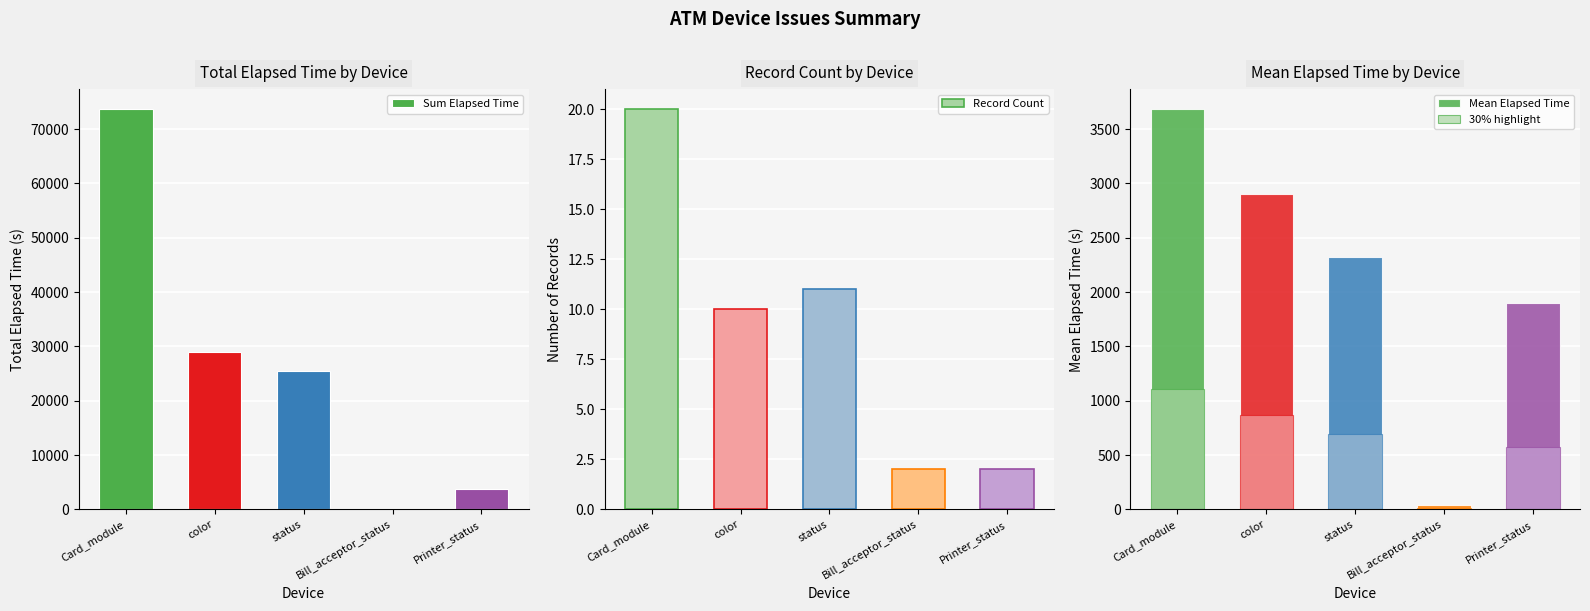

Reading right to left, extract all data points from this chart.

Sum Elapsed Time: 3808.0	89.0	25515.0	29034.0	73684.0
Record Count: 2.0	2.0	11.0	10.0	20.0
Mean Elapsed Time: 1904.0	44.5	2319.5	2903.4	3684.2
30% highlight: 571.2	13.3	695.9	871.0	1105.3